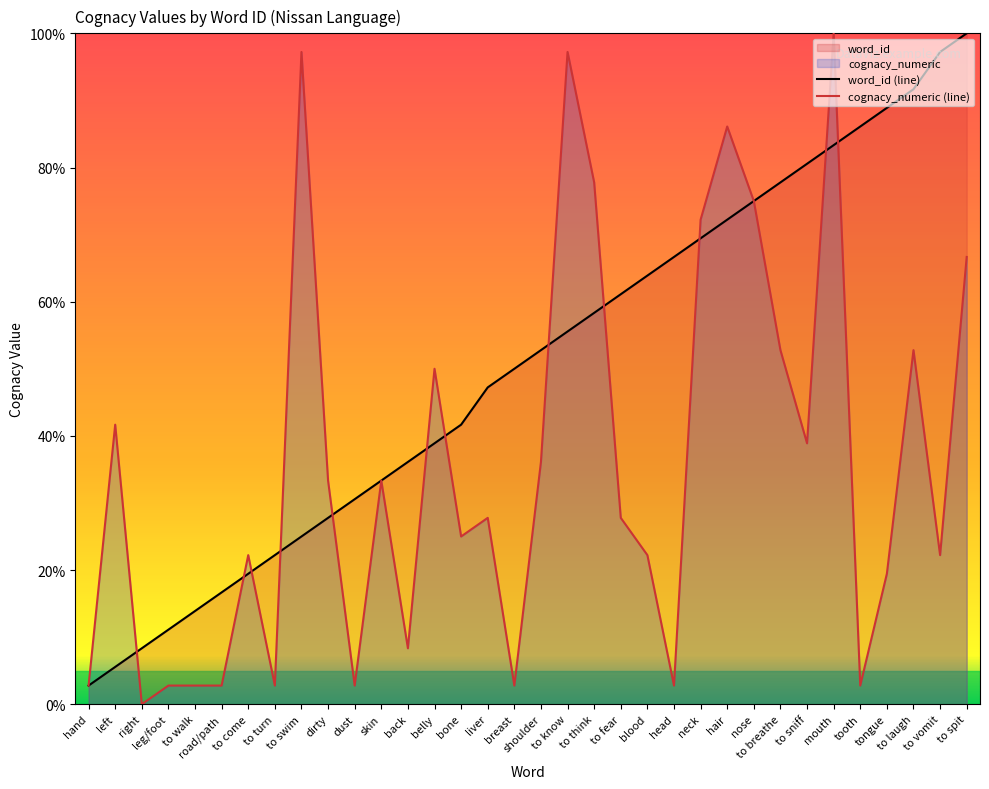

Does the chart display data point markers on the line(s)?

No